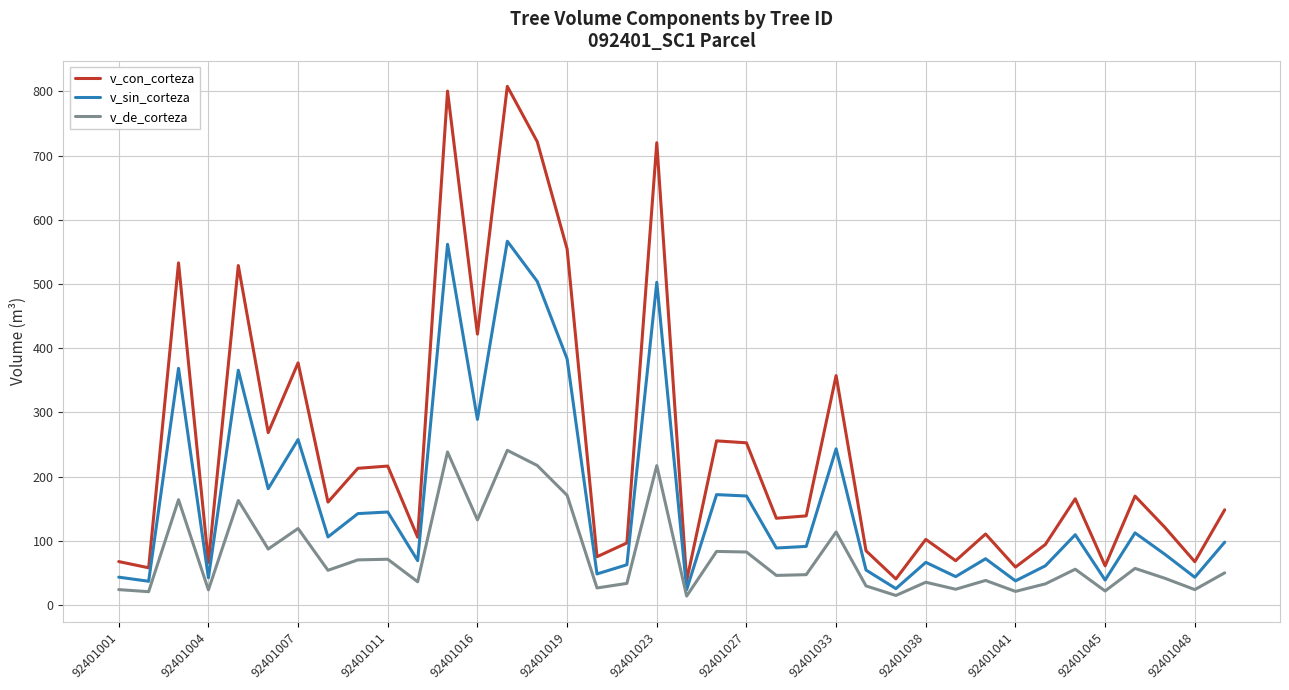

True or false: v_sin_corteza and v_con_corteza cross at least once.

False